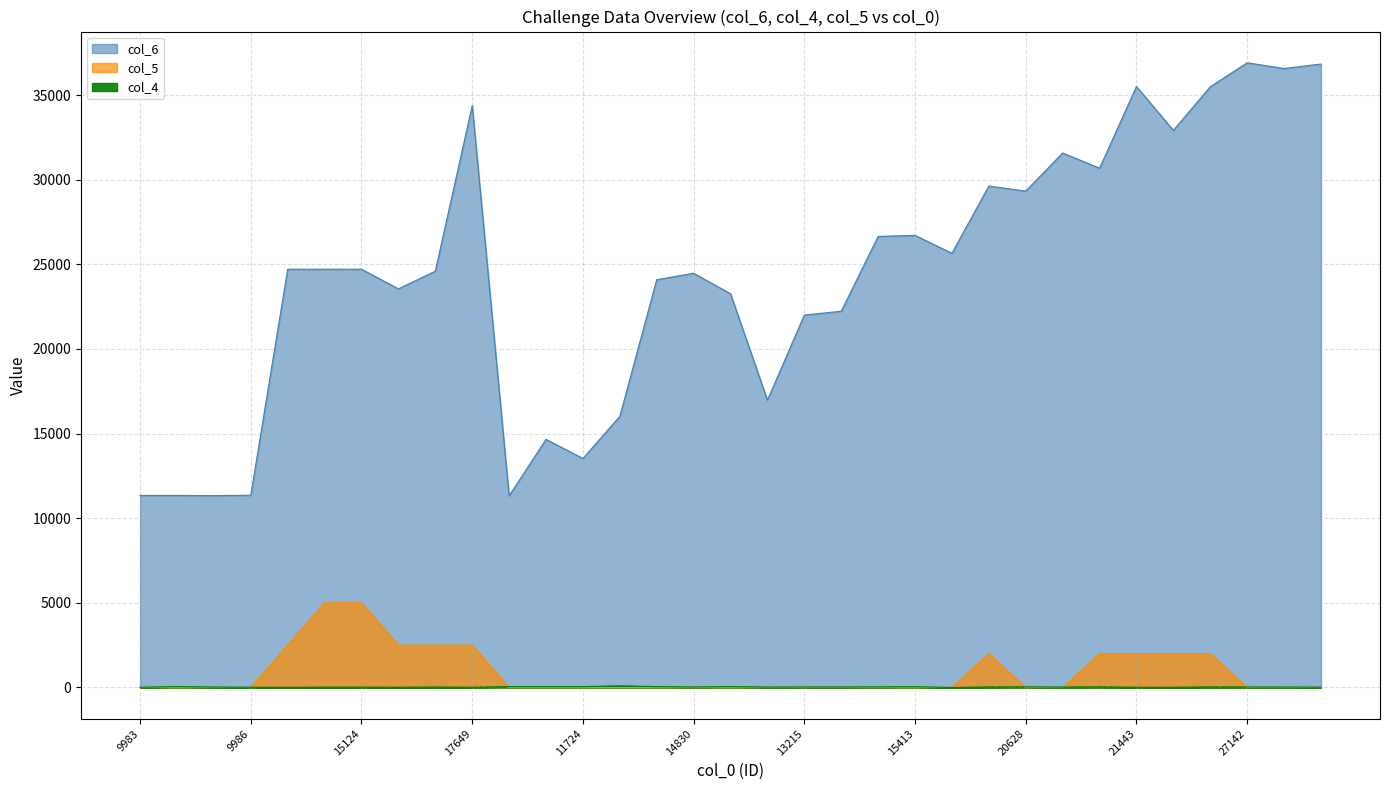

True or false: col_4 has more than 2 interior local peaks.

True